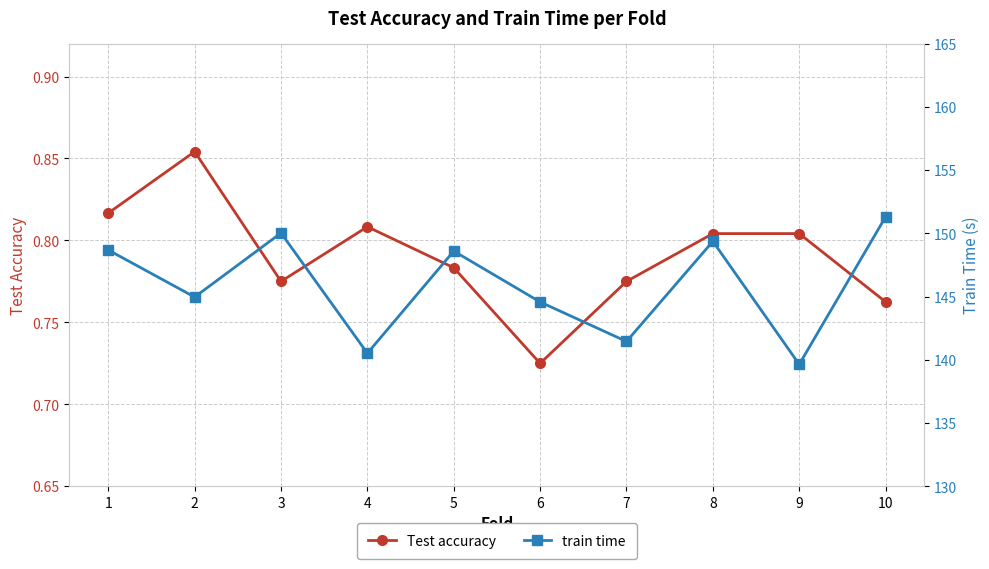

True or false: Test accuracy and train time cross at least once.

False